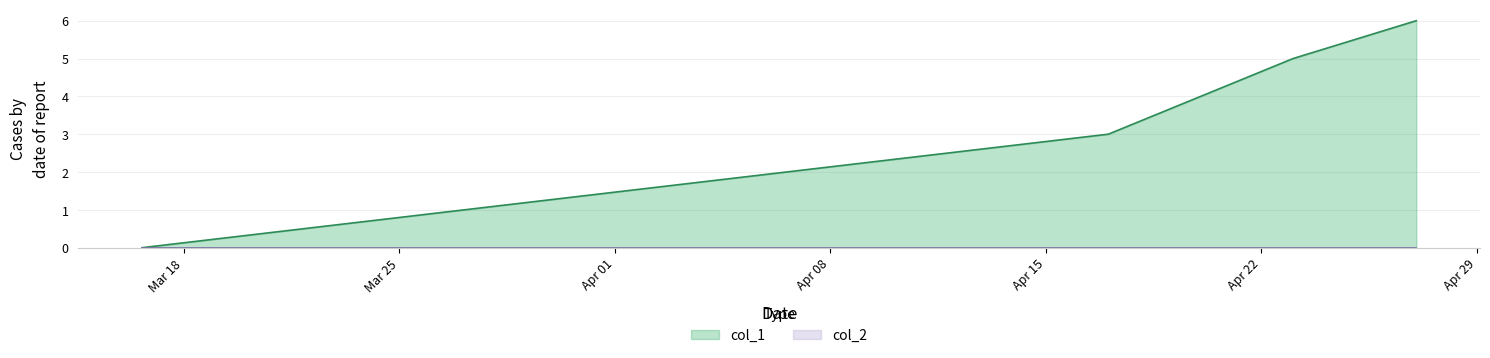

Which series has the largest total across all categories?

col_1